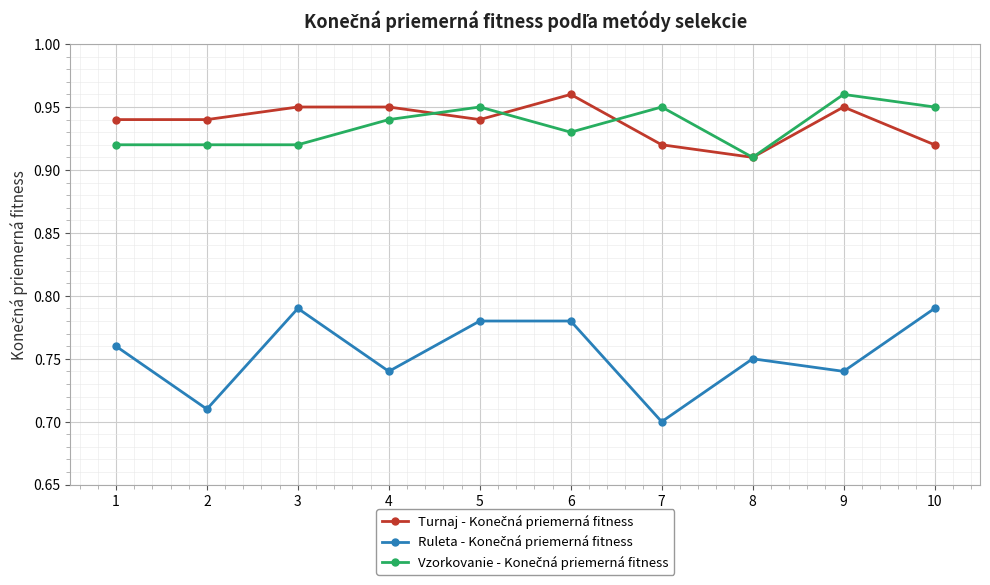

At how many categories does at least one series exceed 0?

10